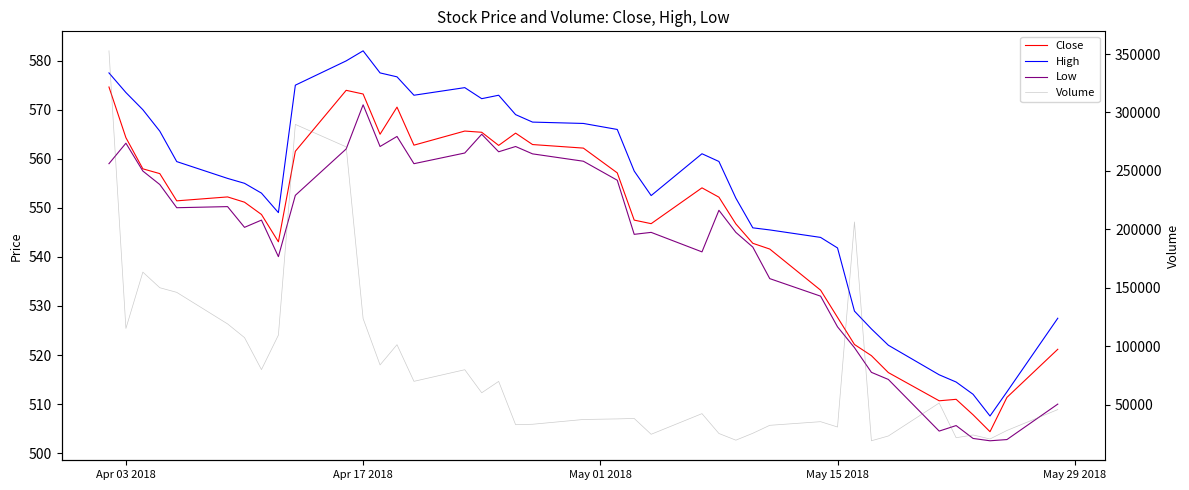

How many interior local peaks does the Volume series have?

11